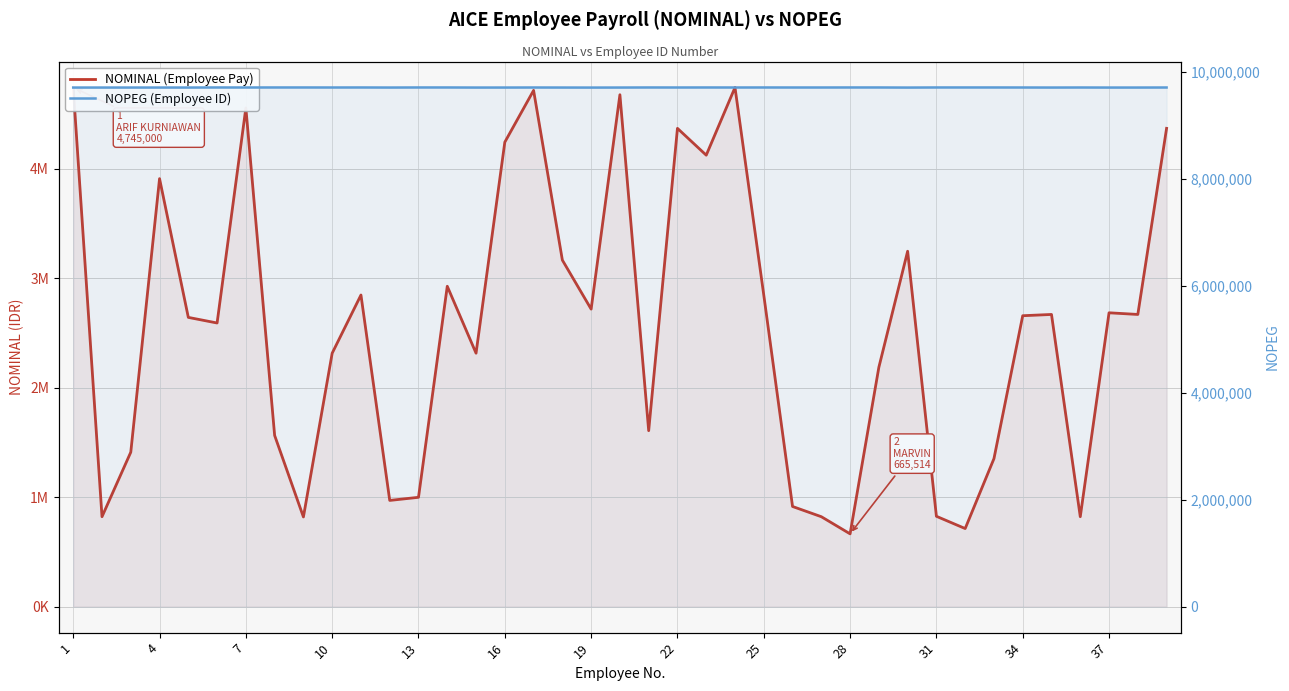

How many data points does each series have?

39